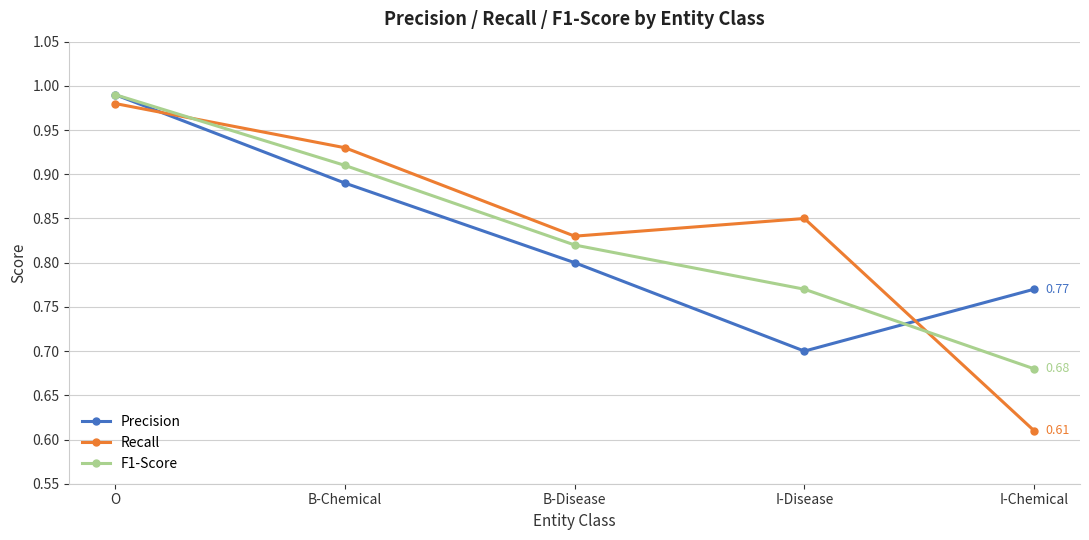

Is the value of Precision at I-Chemical greater than the value of Recall at I-Disease?

No